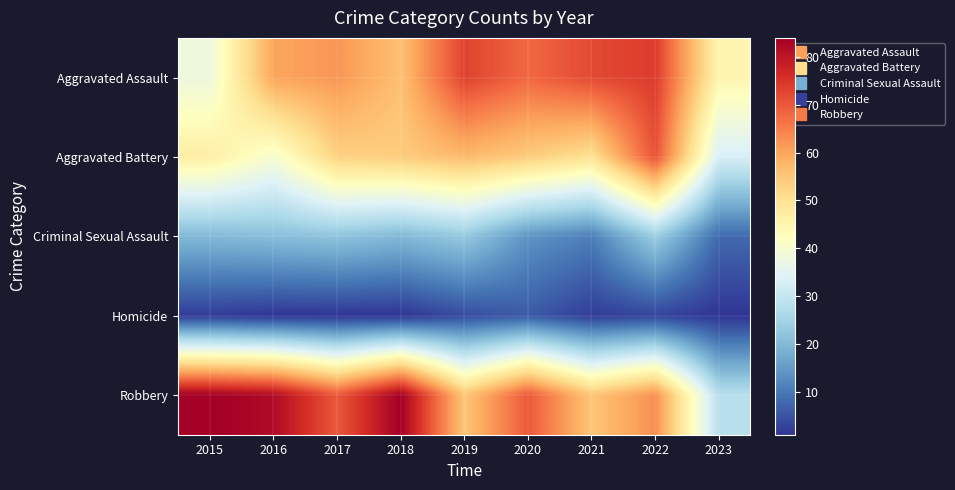

Between 2023 and 2022, which is larger?

2022